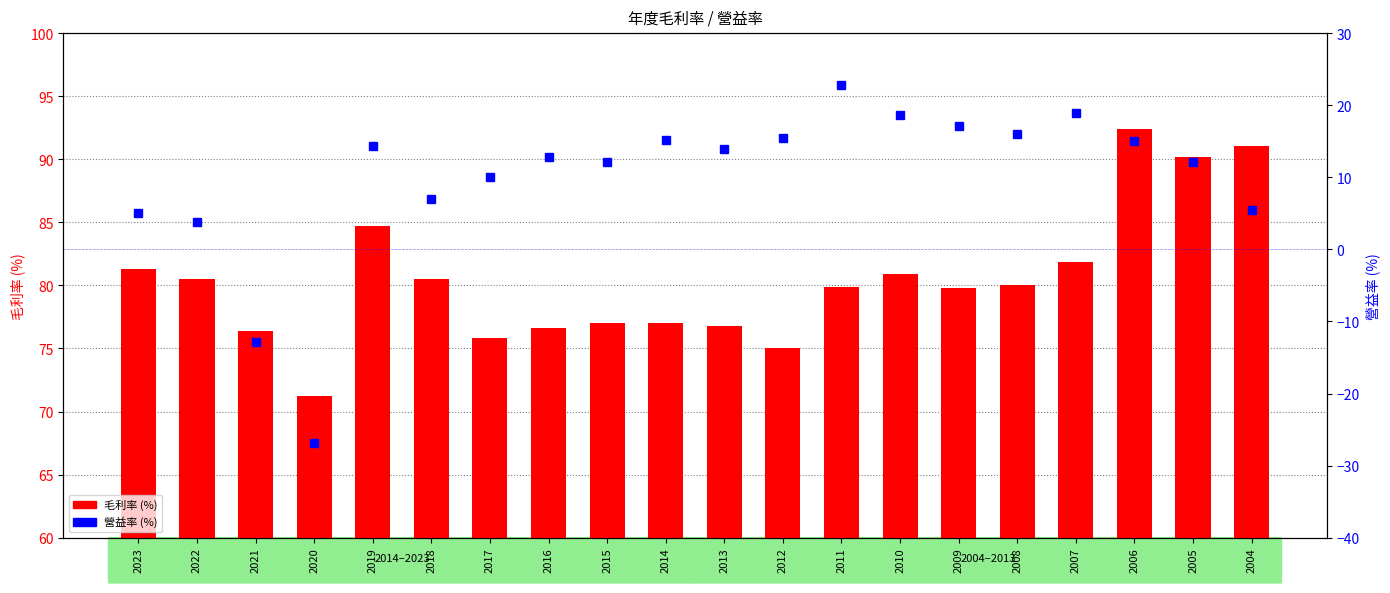

What is the difference between the second highest and second lowest values in the 毛利率 (%) series?

16.1